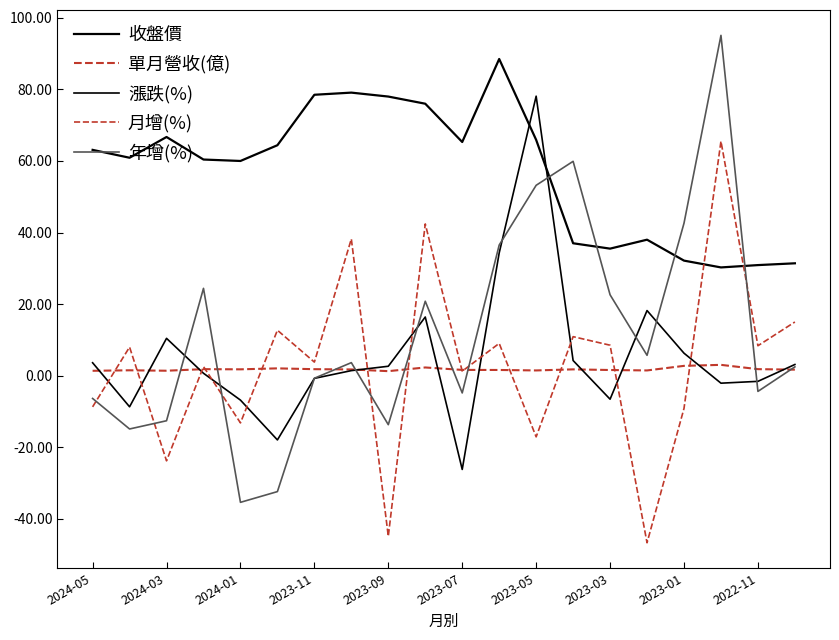

At which label is 單月營收(億) closest to 2?

2023-07